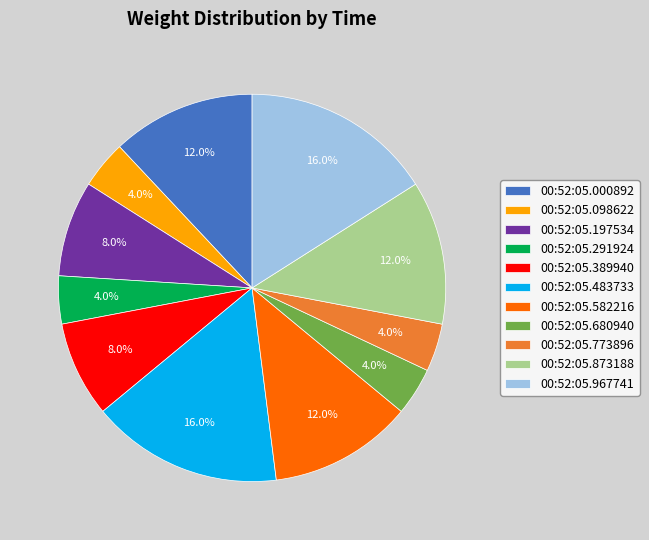

How many segments does this pie chart have?

11